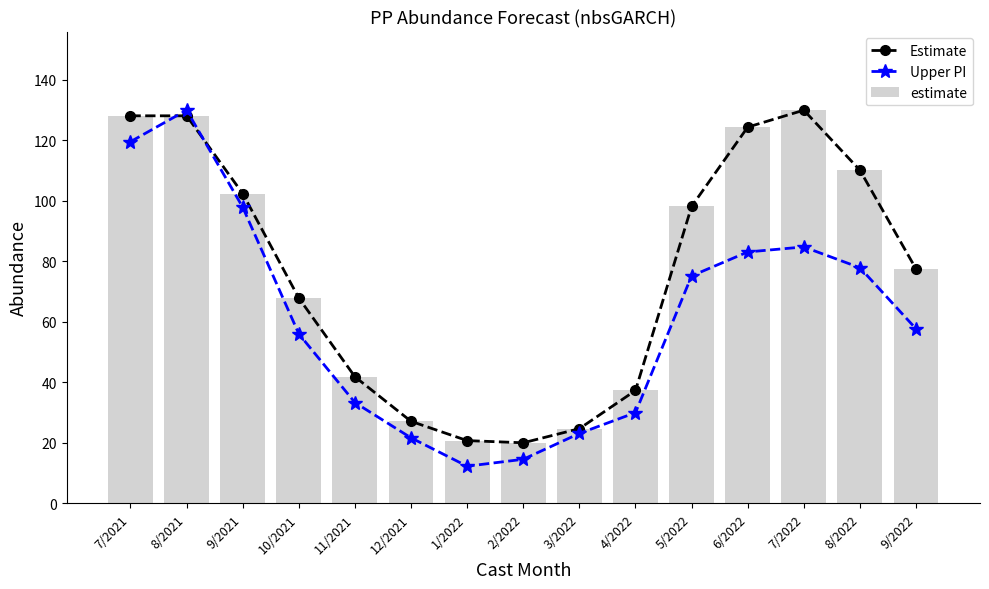

Reading left to right, what are all the values shown in this chart?

Estimate: 128.1	128.1	102.4	67.9	41.8	27.1	20.8	20.0	24.7	37.3	98.1	124.4	130.0	110.1	77.5
Upper PI: 119.5	130.0	97.9	56.0	33.3	21.7	12.3	14.6	23.1	30.0	75.2	83.1	84.8	77.9	57.7
estimate: 128.1	128.1	102.4	67.9	41.8	27.1	20.8	20.0	24.7	37.3	98.1	124.4	130.0	110.1	77.5